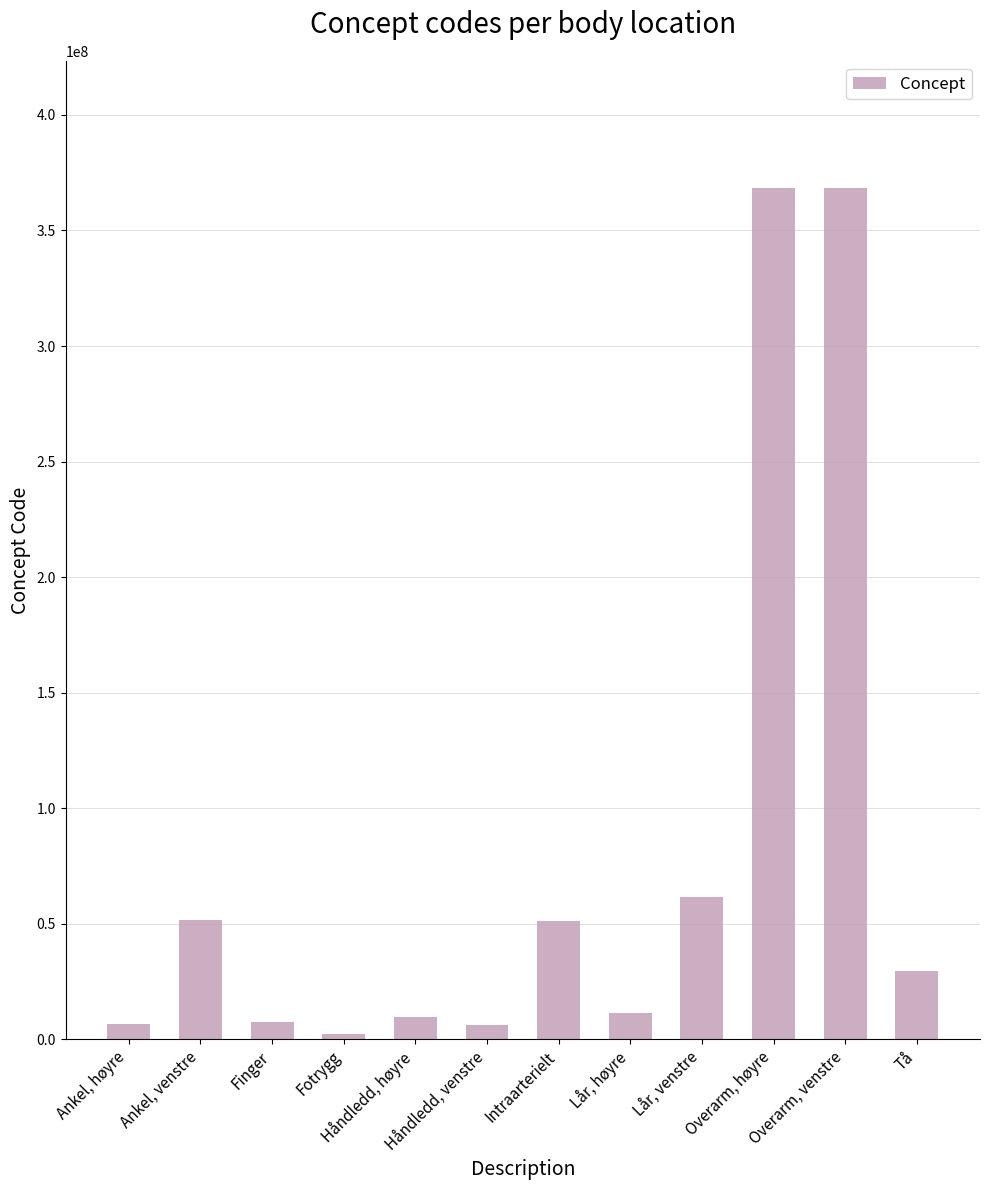

List the labels in order of value, largest first.

Overarm, høyre, Overarm, venstre, Lår, venstre, Ankel, venstre, Intraarterielt, Tå, Lår, høyre, Håndledd, høyre, Finger, Ankel, høyre, Håndledd, venstre, Fotrygg